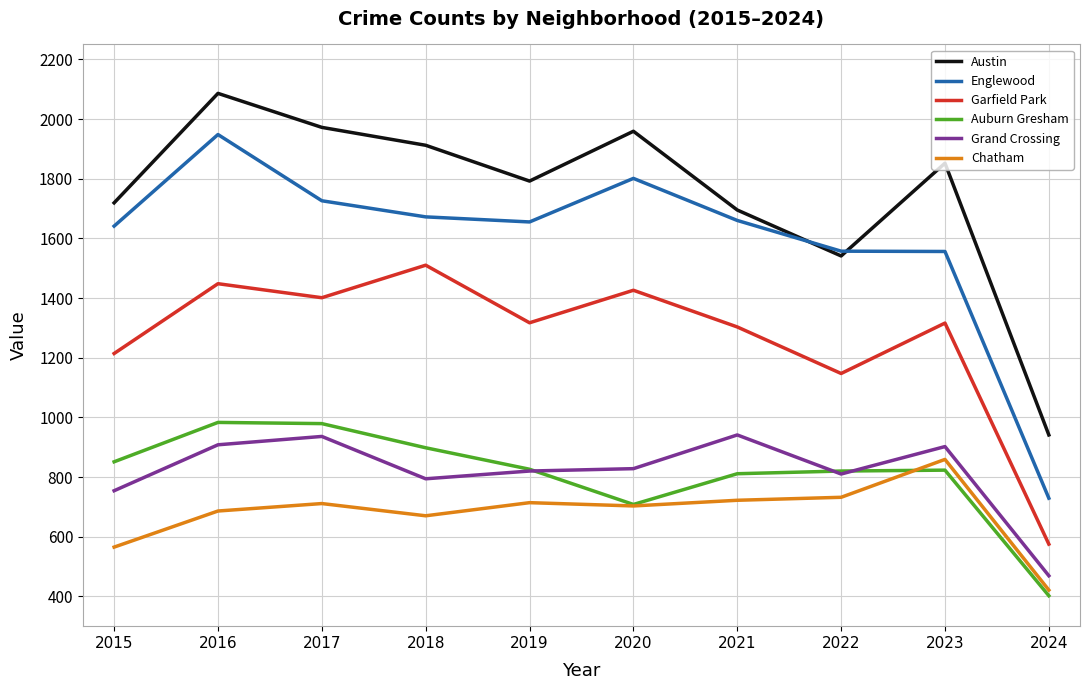

Where is the first local maximum for Chatham?

2017